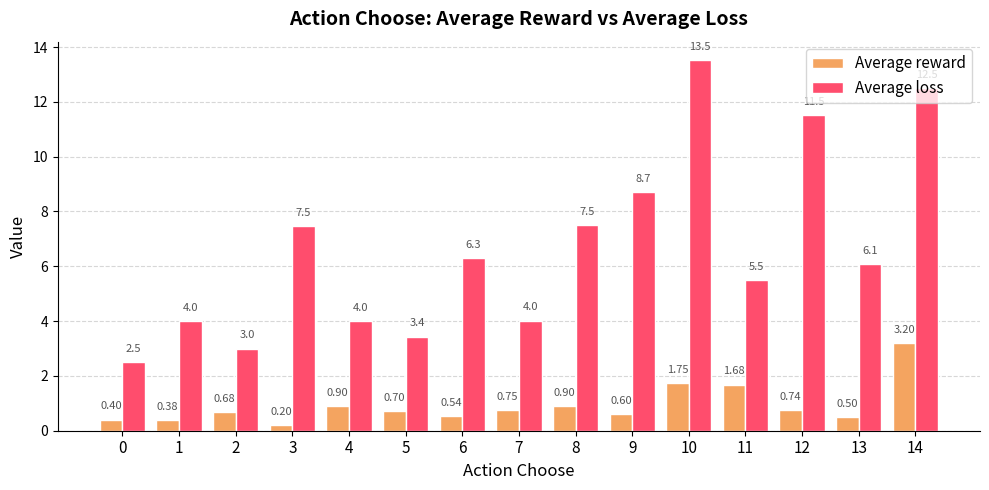

Is it true that Average reward equals 1.1 at 9?

False